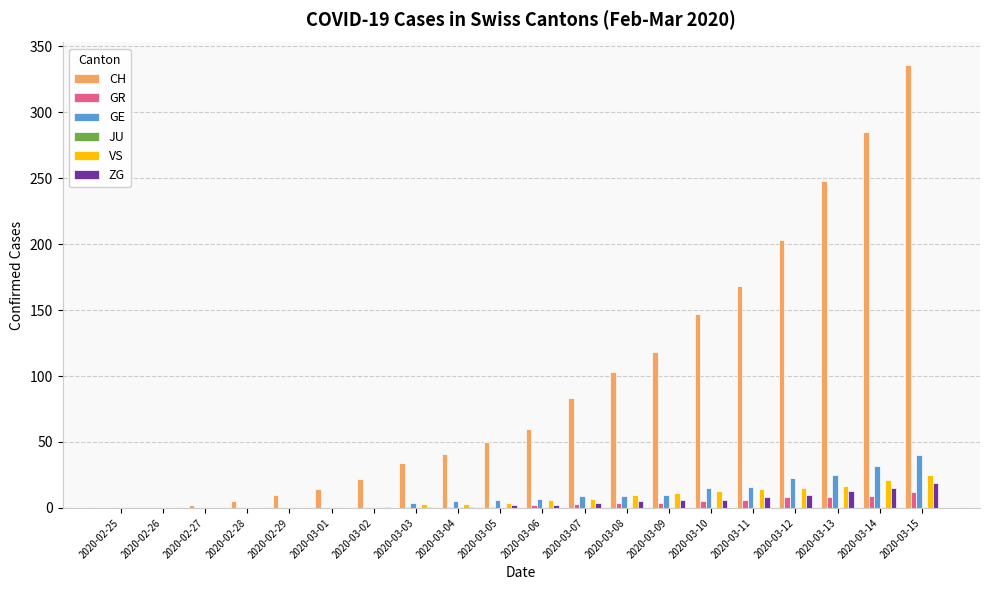

Between 2020-03-01 and 2020-03-14, which series saw the biggest shift?

CH